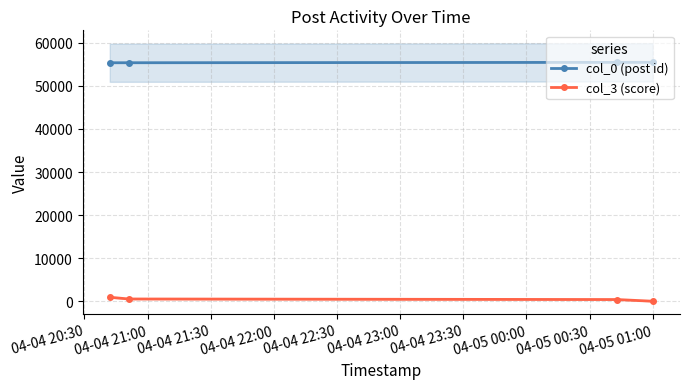

True or false: col_0 (post id) and col_3 (score) intersect in this chart.

False